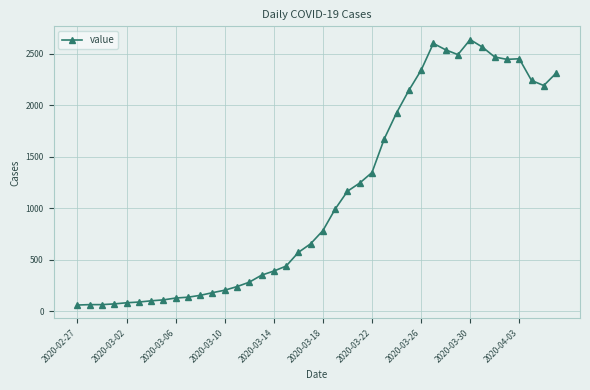

True or false: the data has more than 0 interior local peaks.

True